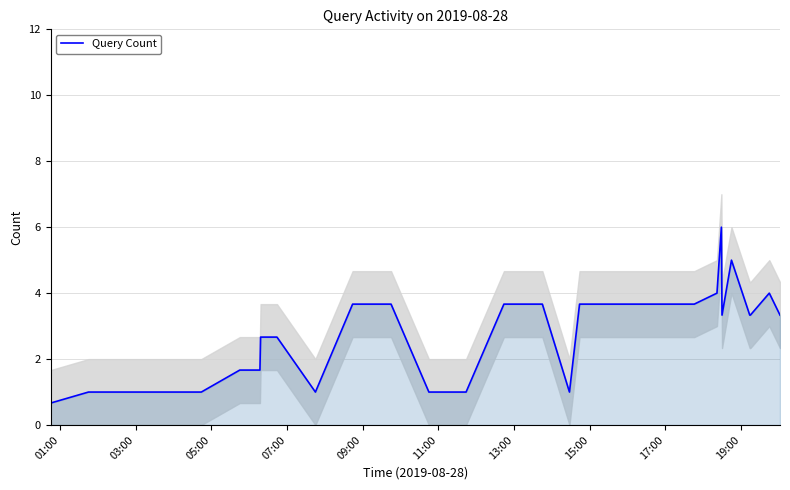

What is the highest value of the Query Count series?

6.0